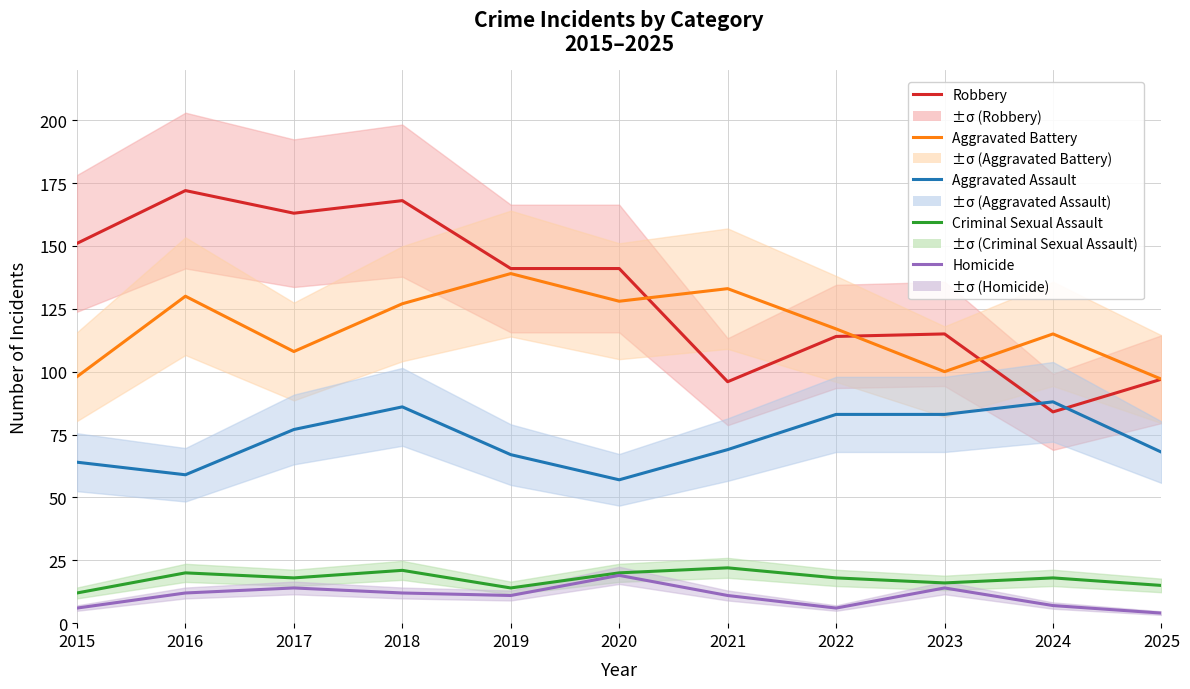

True or false: Aggravated Battery and Aggravated Assault cross at least once.

False